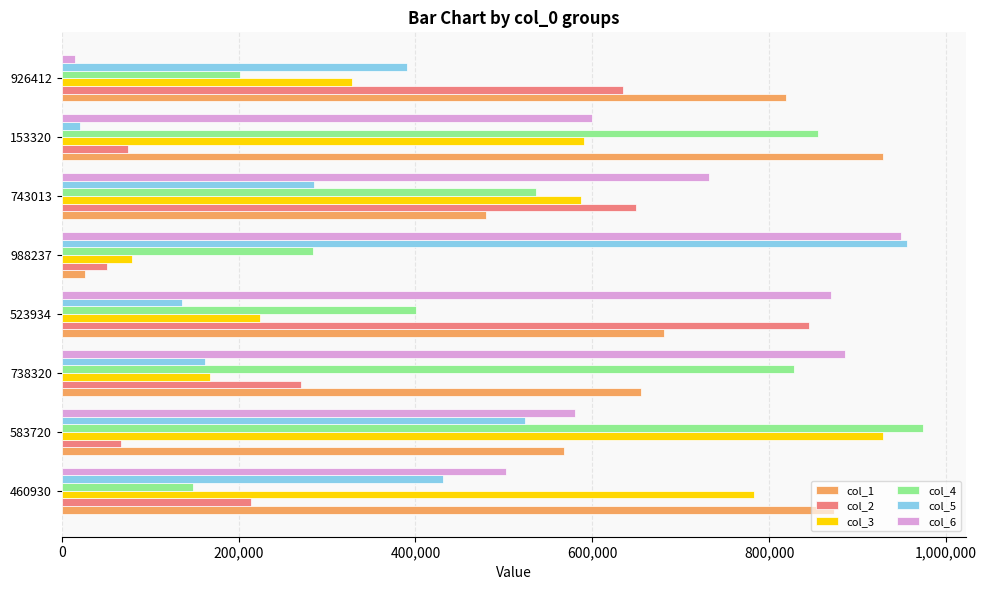

Is it true that col_4 equals 436099 at 988237?

False